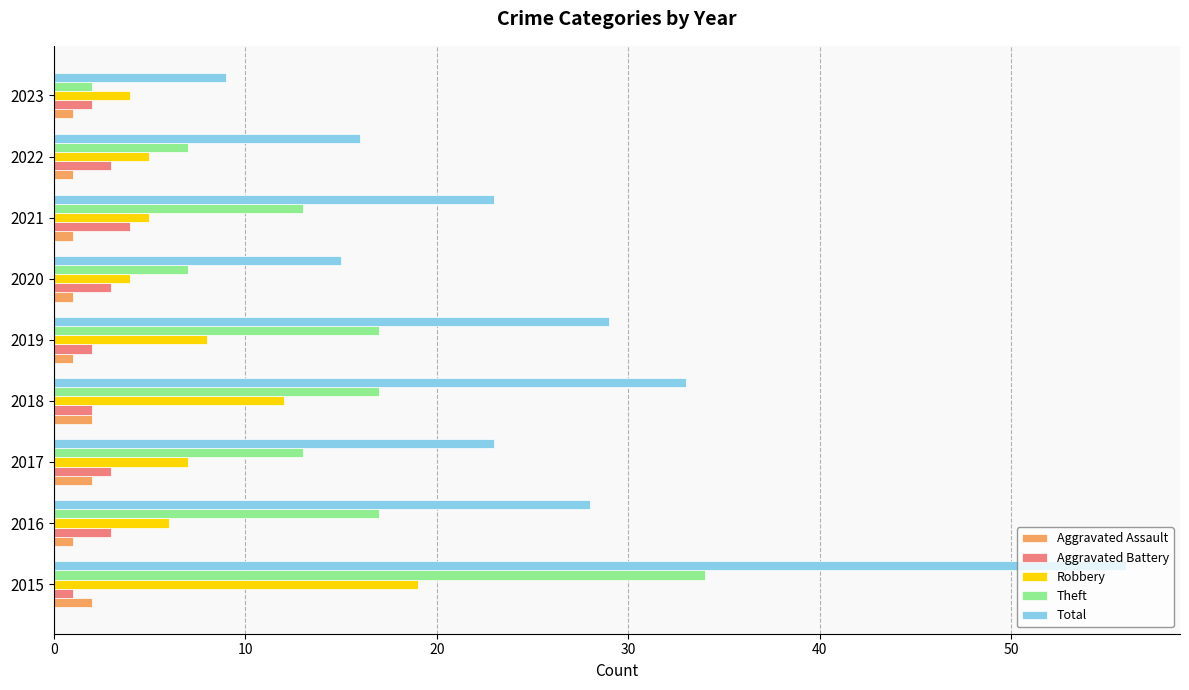

Which series has the largest range (max minus min)?

Total